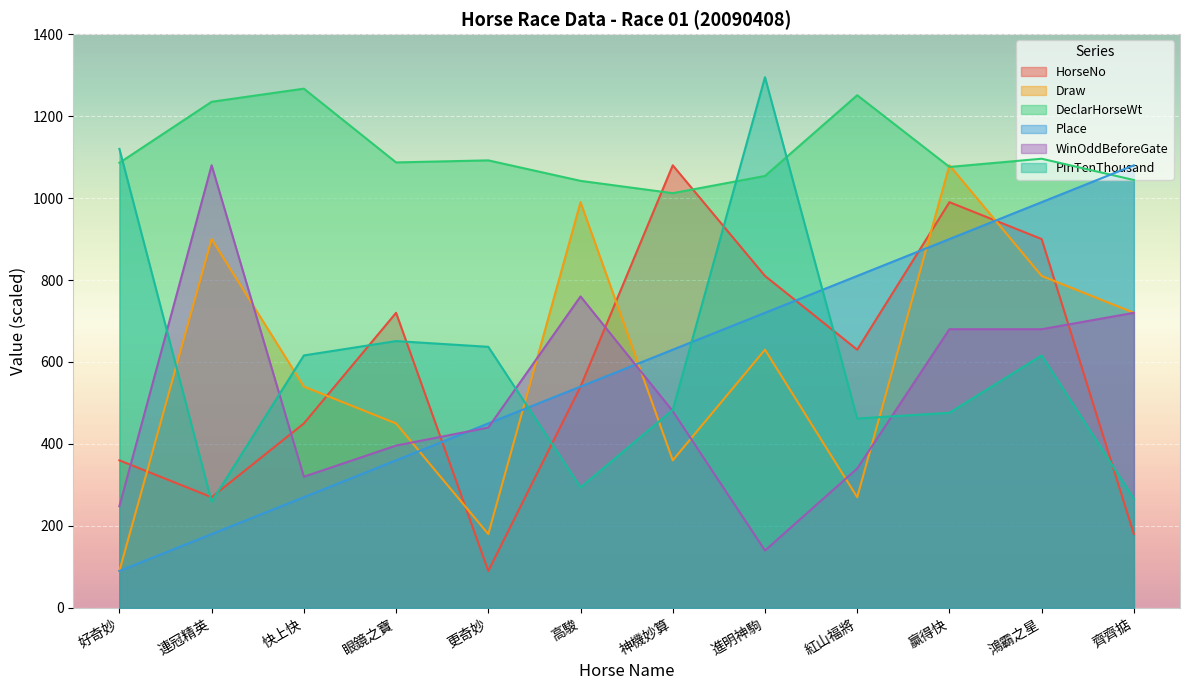

What is the spread (max minus min) of values at 神機妙算?

720